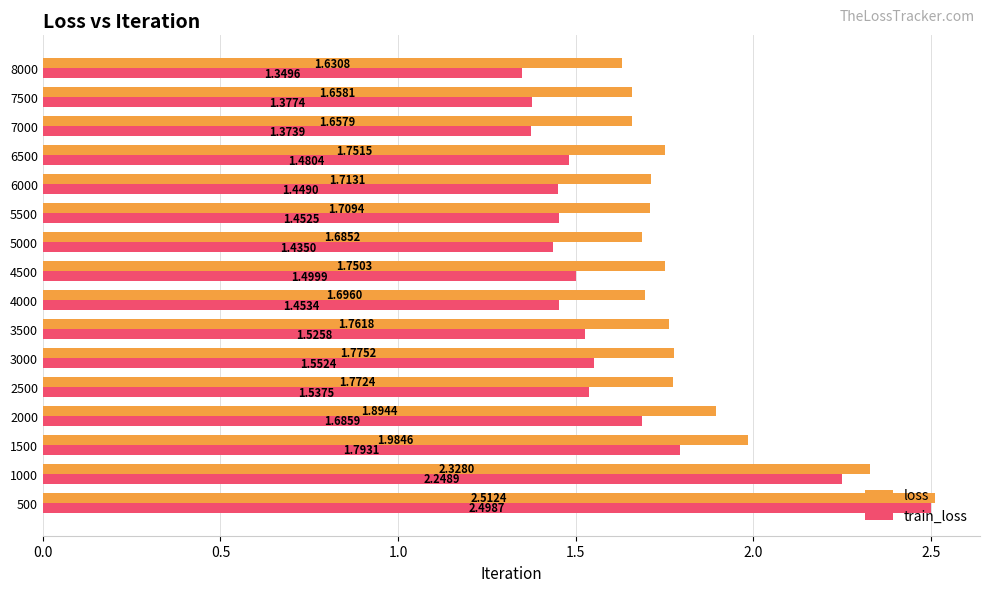

Which series changed the most between 5000 and 6000?

loss